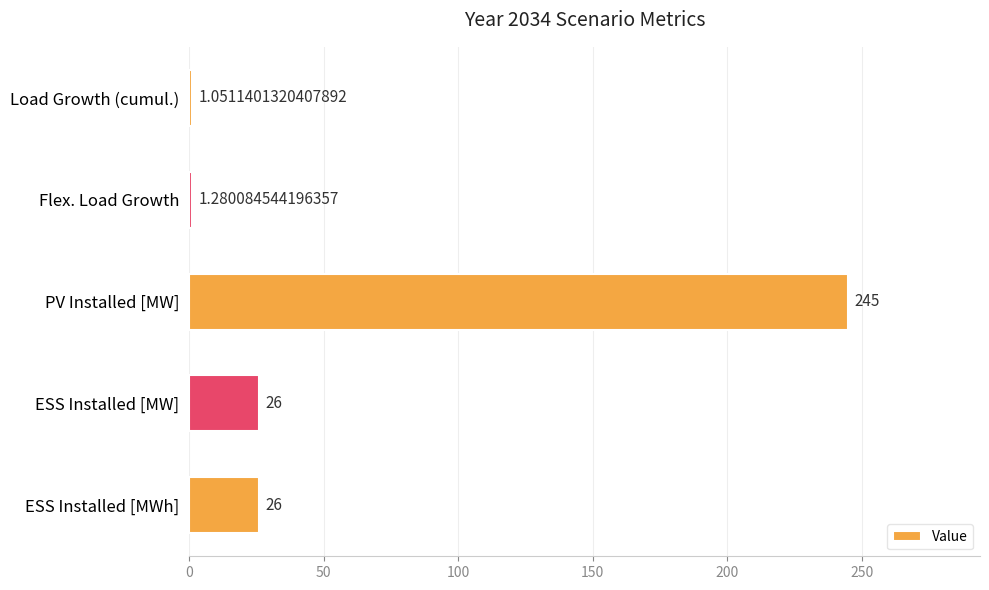

Which has a higher value, Flex. Load Growth or Load Growth (cumul.)?

Flex. Load Growth